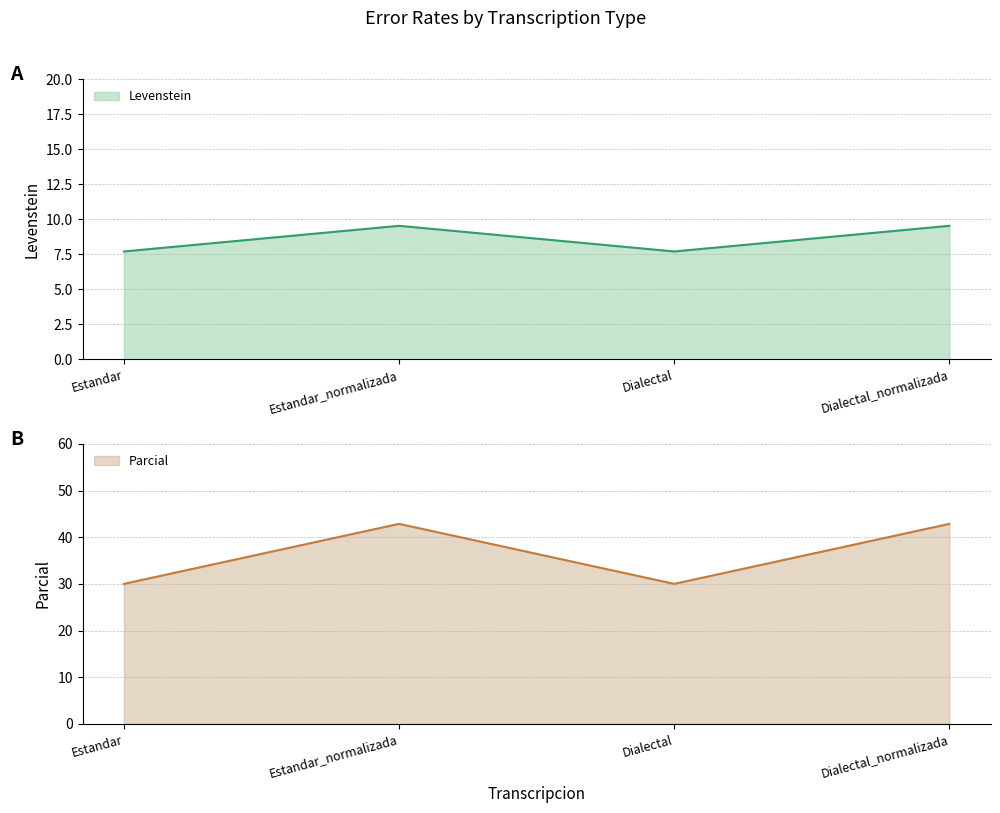

Reading right to left, what are all the values shown in this chart?

Levenstein: 9.5	7.7	9.5	7.7
Parcial: 42.9	30.0	42.9	30.0